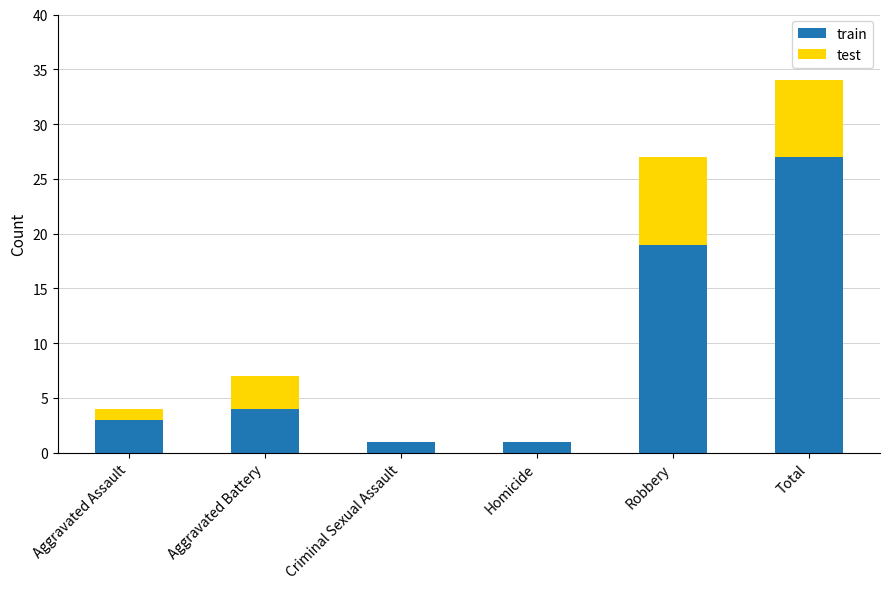

Reading left to right, what are the values for train?

Aggravated Assault=3	Aggravated Battery=4	Criminal Sexual Assault=1	Homicide=1	Robbery=19	Total=27